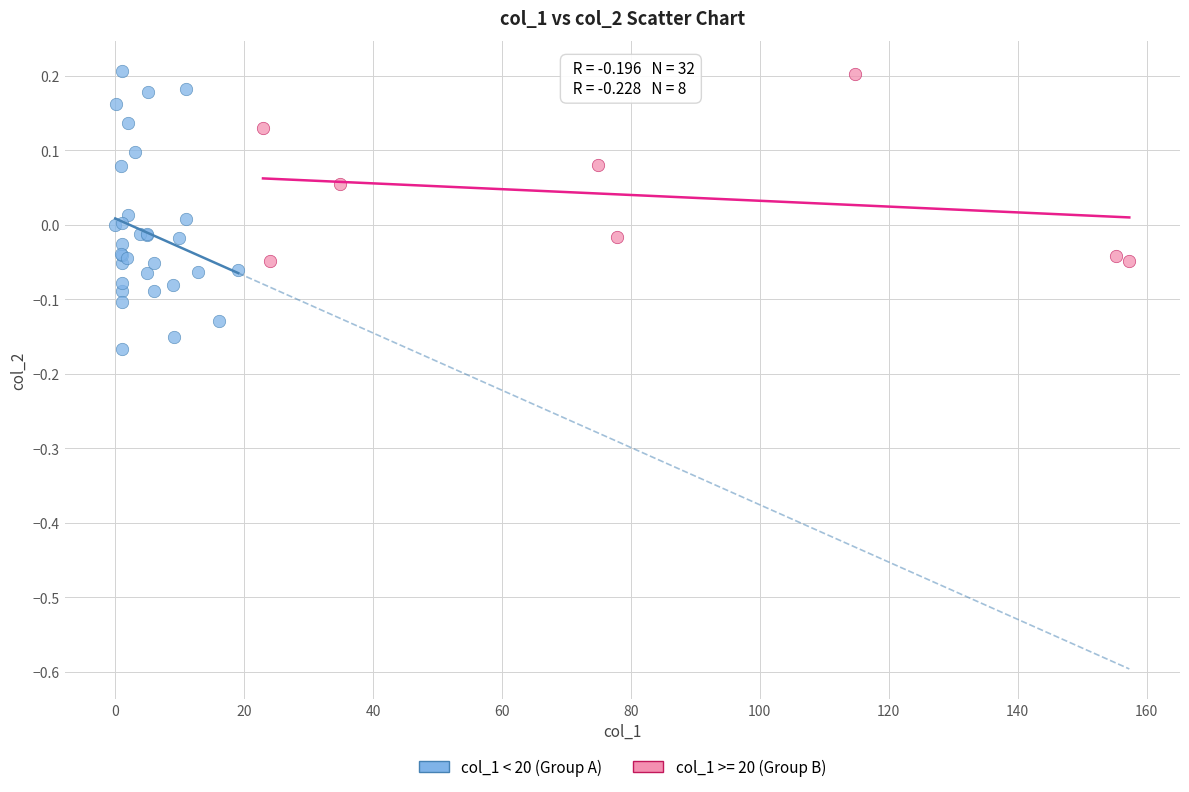

Which series reaches the minimum Y coordinate?

col_1 < 20 (Group A)